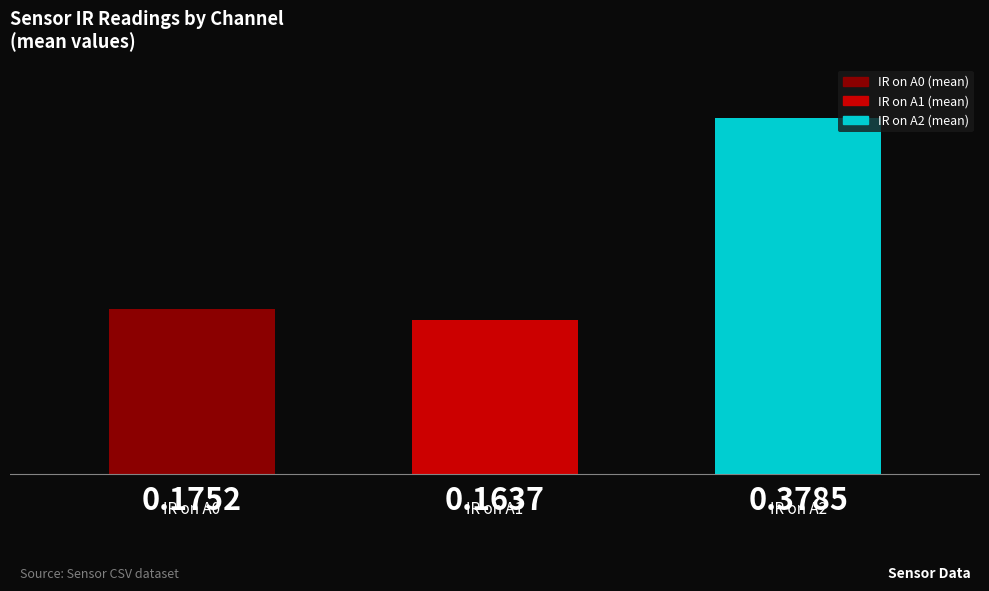

What is the sum of all values?

0.7